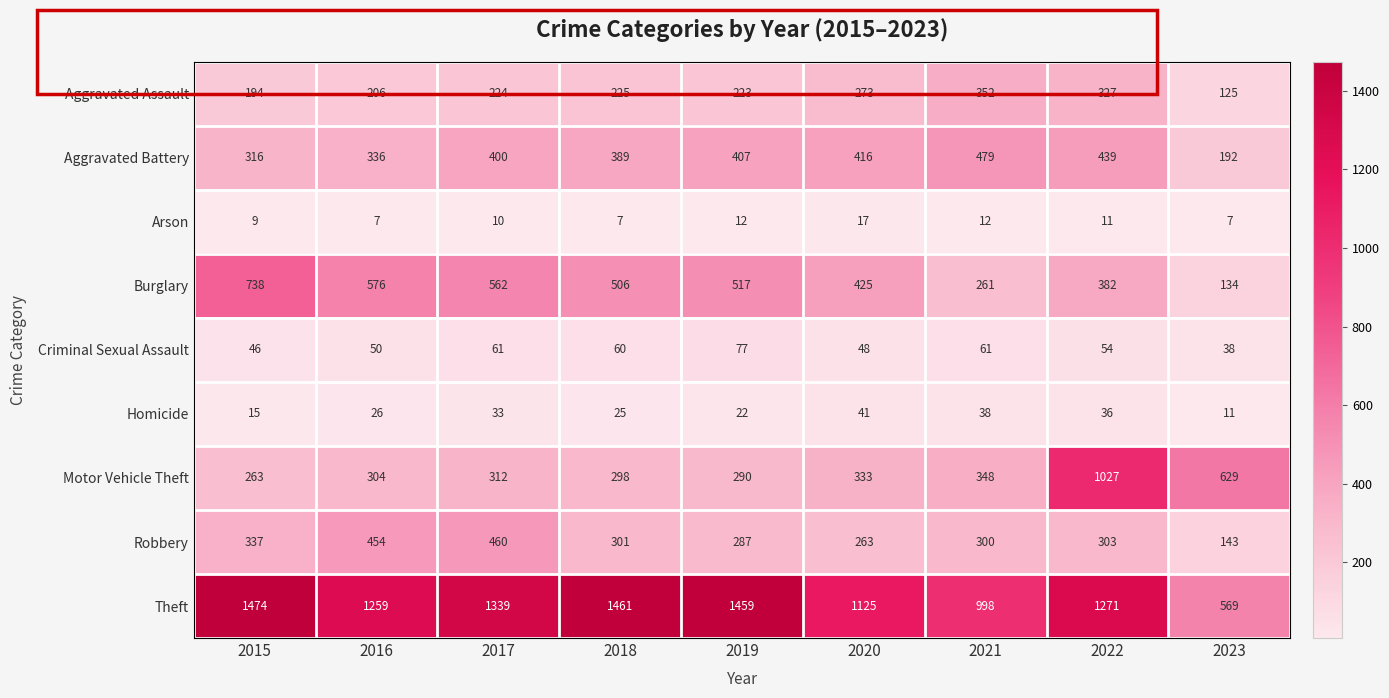

Rank the series by their maximum value, from highest to lowest.

Theft, Motor Vehicle Theft, Burglary, Aggravated Battery, Robbery, Aggravated Assault, Criminal Sexual Assault, Homicide, Arson